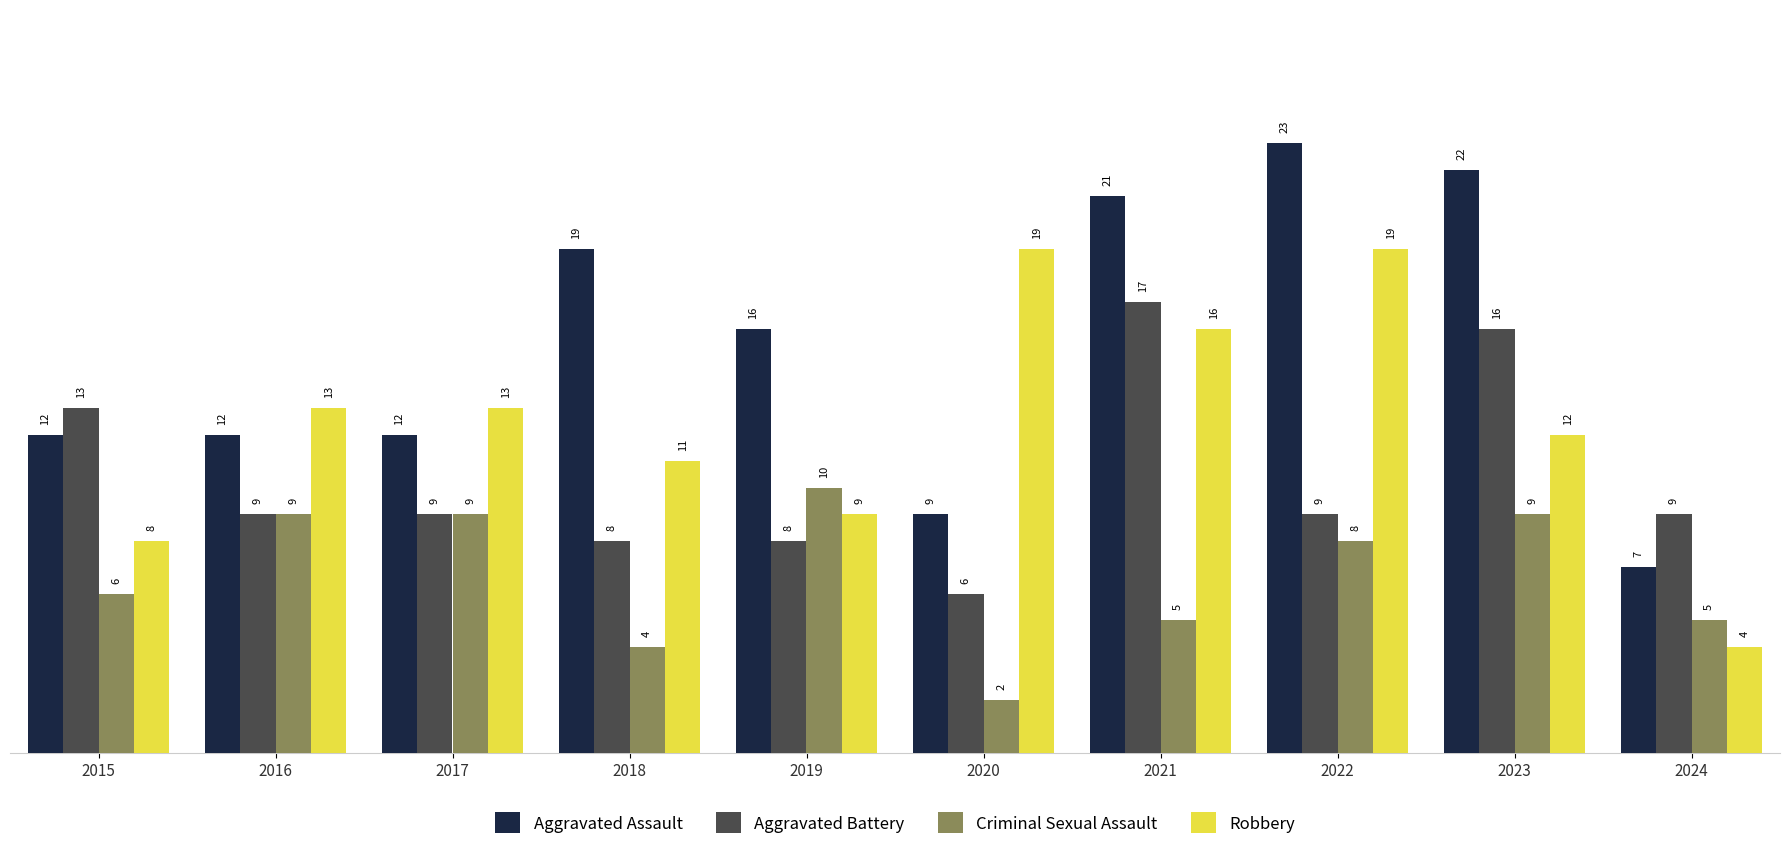

The value of Aggravated Assault at 2024 is 7. True or false?

True